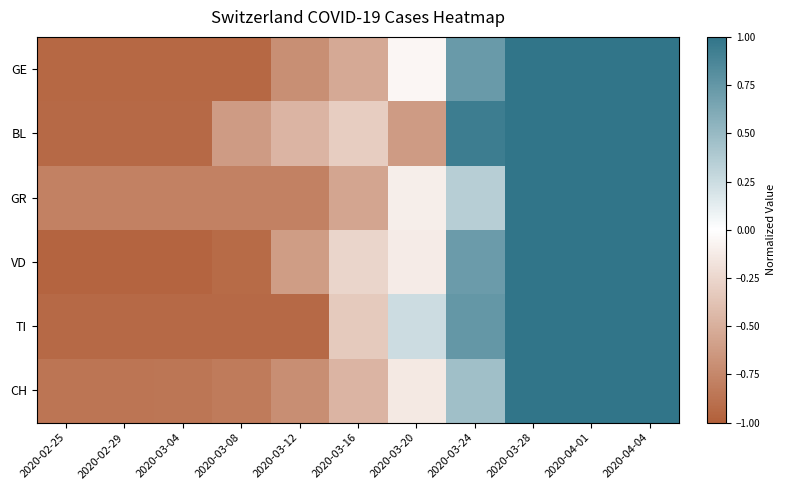

Reading left to right, extract all data points from this chart.

GE: 2020-02-25=-0.9	2020-02-29=-0.9	2020-03-04=-0.9	2020-03-08=-0.9	2020-03-12=-0.7	2020-03-16=-0.5	2020-03-20=-0.0	2020-03-24=0.7	2020-03-28=1.0	2020-04-01=1.0	2020-04-04=1.0
BL: 2020-02-25=-0.9	2020-02-29=-0.9	2020-03-04=-0.9	2020-03-08=-0.6	2020-03-12=-0.5	2020-03-16=-0.3	2020-03-20=-0.6	2020-03-24=0.9	2020-03-28=1.0	2020-04-01=1.0	2020-04-04=1.0
GR: 2020-02-25=-0.8	2020-02-29=-0.8	2020-03-04=-0.8	2020-03-08=-0.8	2020-03-12=-0.8	2020-03-16=-0.6	2020-03-20=-0.1	2020-03-24=0.3	2020-03-28=1.0	2020-04-01=1.0	2020-04-04=1.0
VD: 2020-02-25=-1.0	2020-02-29=-1.0	2020-03-04=-1.0	2020-03-08=-0.9	2020-03-12=-0.6	2020-03-16=-0.3	2020-03-20=-0.1	2020-03-24=0.7	2020-03-28=1.0	2020-04-01=1.0	2020-04-04=1.0
TI: 2020-02-25=-0.9	2020-02-29=-0.9	2020-03-04=-0.9	2020-03-08=-0.9	2020-03-12=-0.9	2020-03-16=-0.3	2020-03-20=0.2	2020-03-24=0.7	2020-03-28=1.0	2020-04-01=1.0	2020-04-04=1.0
CH: 2020-02-25=-0.9	2020-02-29=-0.9	2020-03-04=-0.9	2020-03-08=-0.8	2020-03-12=-0.7	2020-03-16=-0.5	2020-03-20=-0.1	2020-03-24=0.5	2020-03-28=1.0	2020-04-01=1.0	2020-04-04=1.0